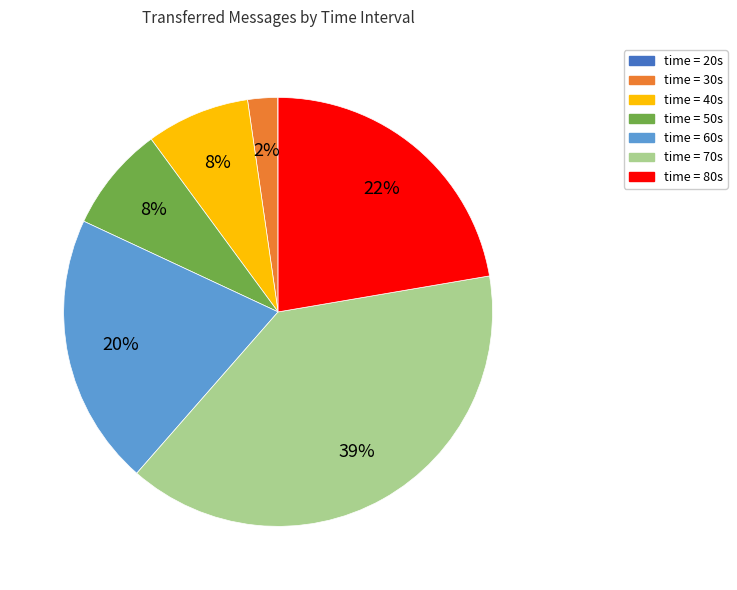

To the nearest percent, what is the difference between the largest and smallest slice percentages?

39%